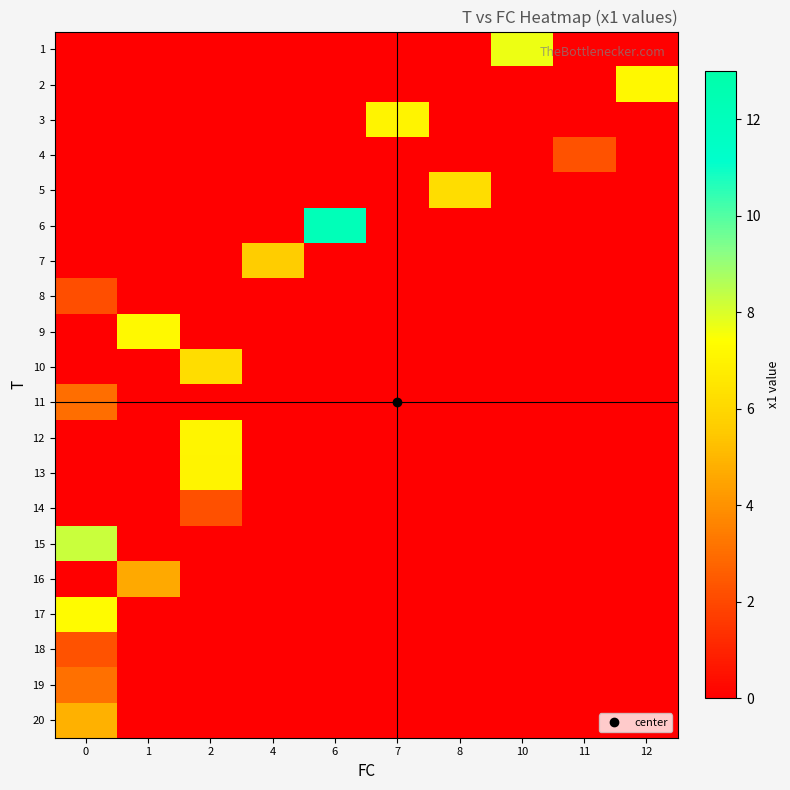

Between 8 and 11, which series saw the biggest shift?

5